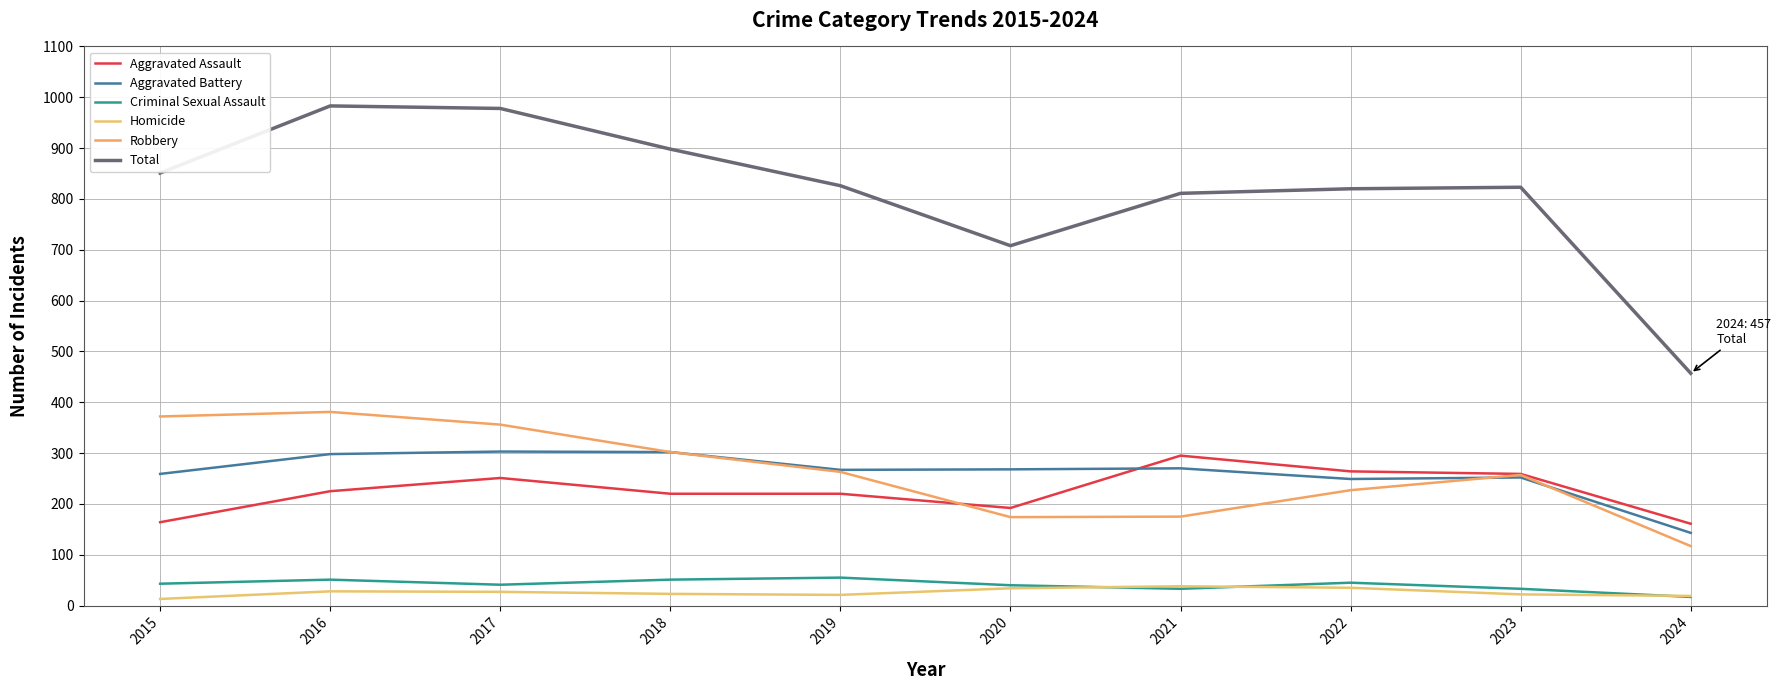

How many distinct data groups are displayed?

6